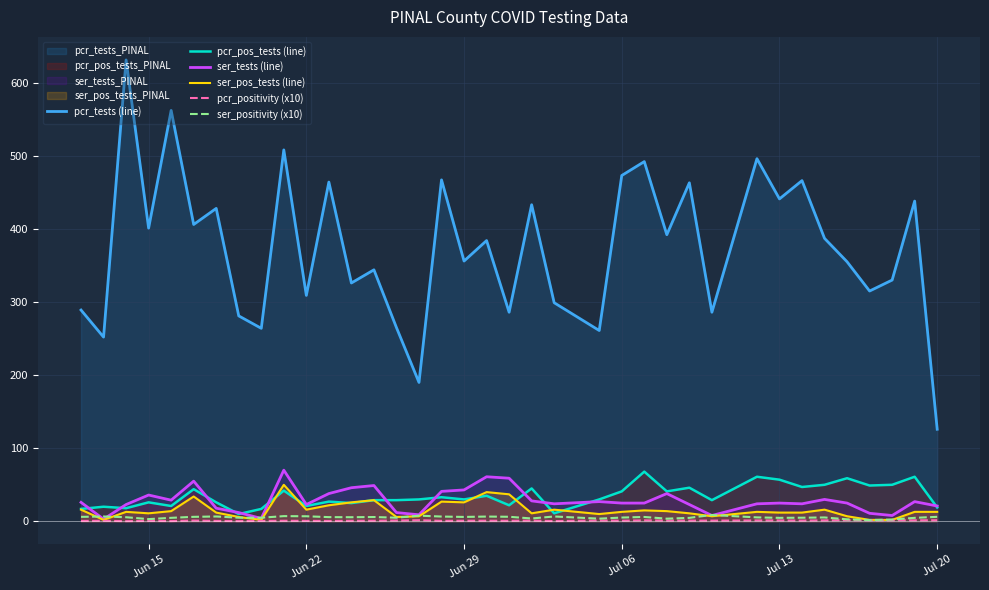

What is the maximum value for ser_tests (line)?

70.0